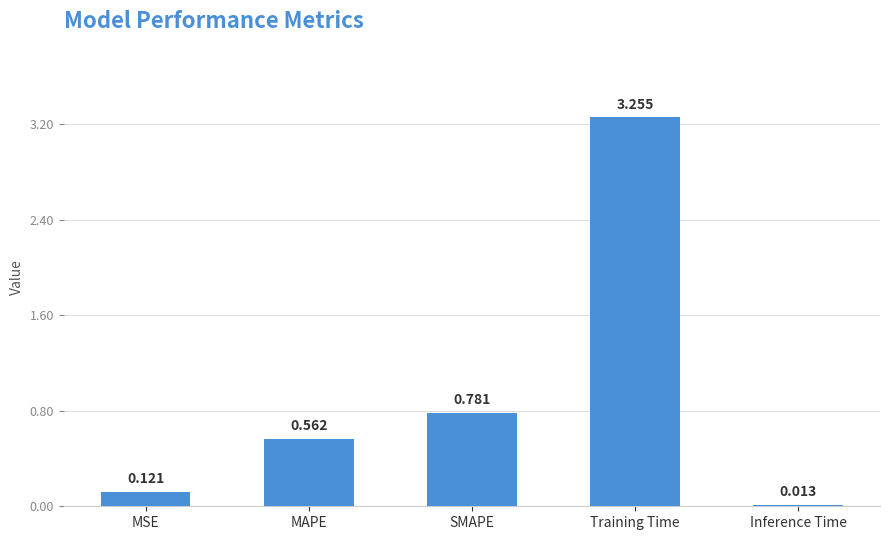

How many bars are there in total?

5